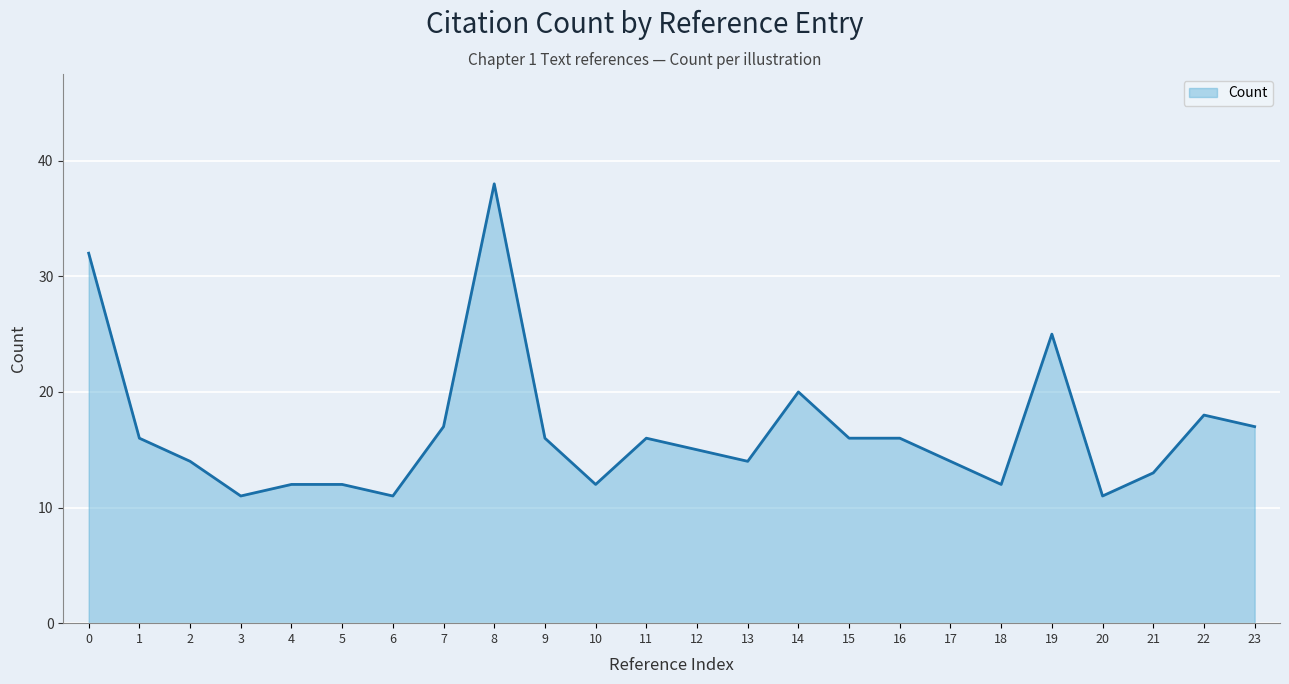

What is the change in value from 6 to 7?

+6